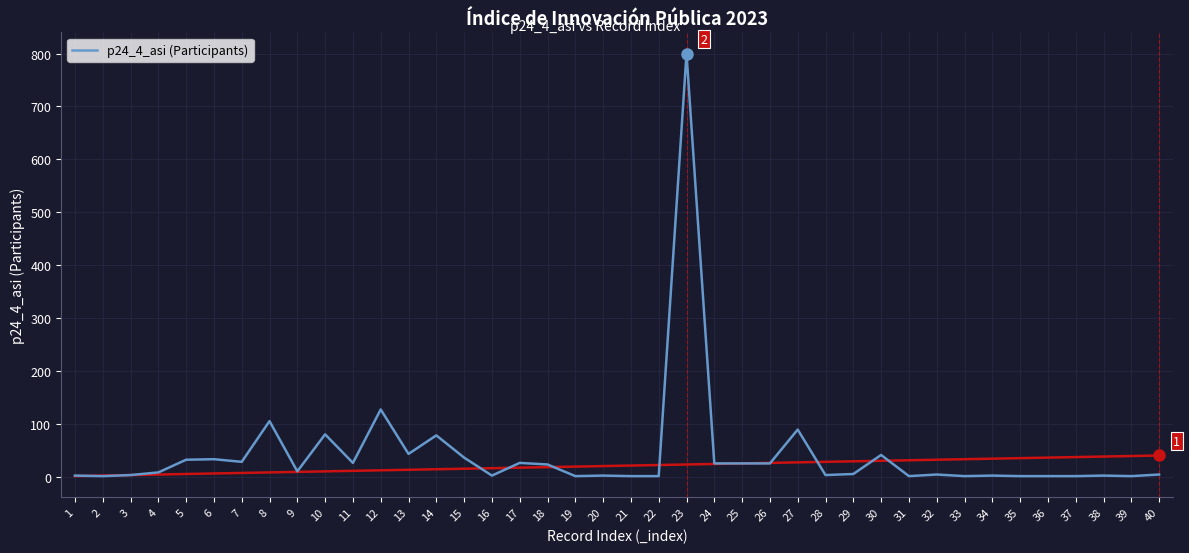

Is it true that the value at 27 is 147?

False